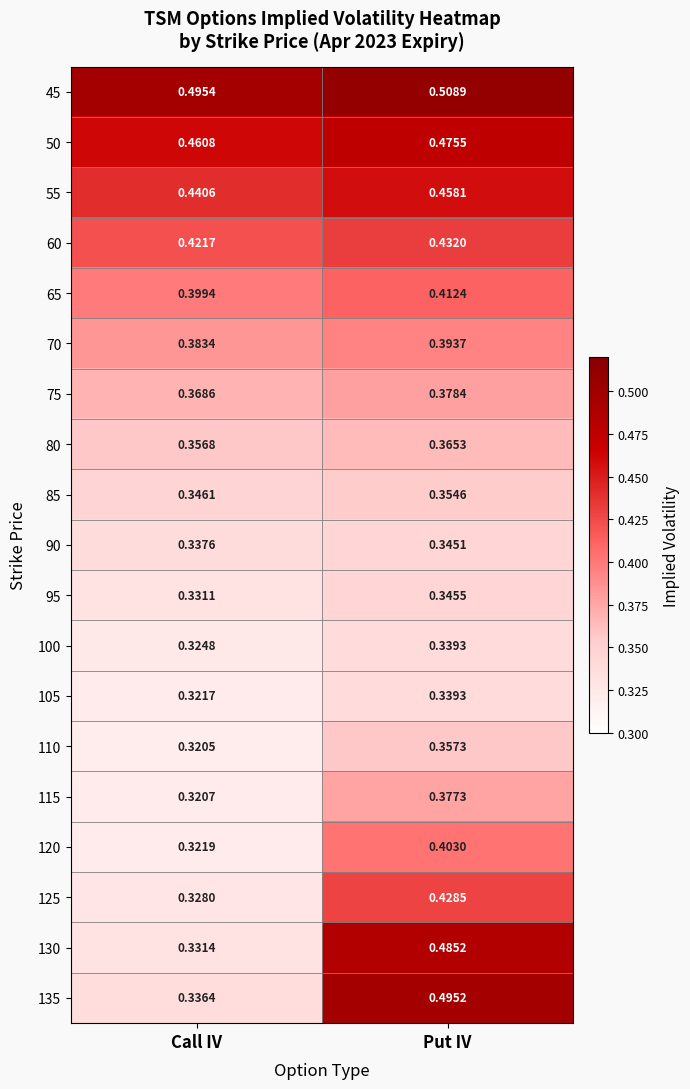

Rank the categories by 75 value from highest to lowest.

Put IV, Call IV